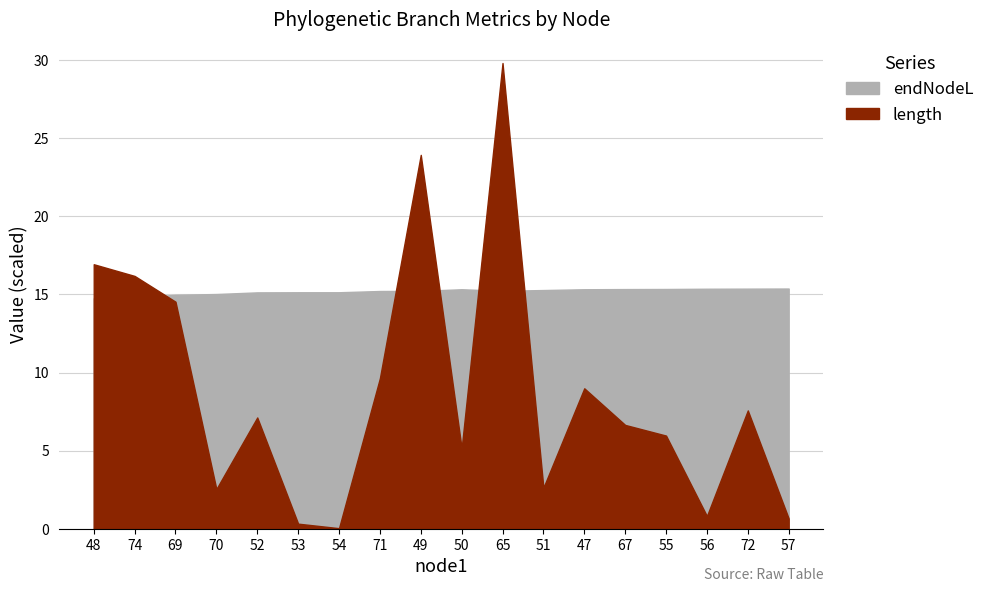

What is the maximum value shown in the chart?

29.8